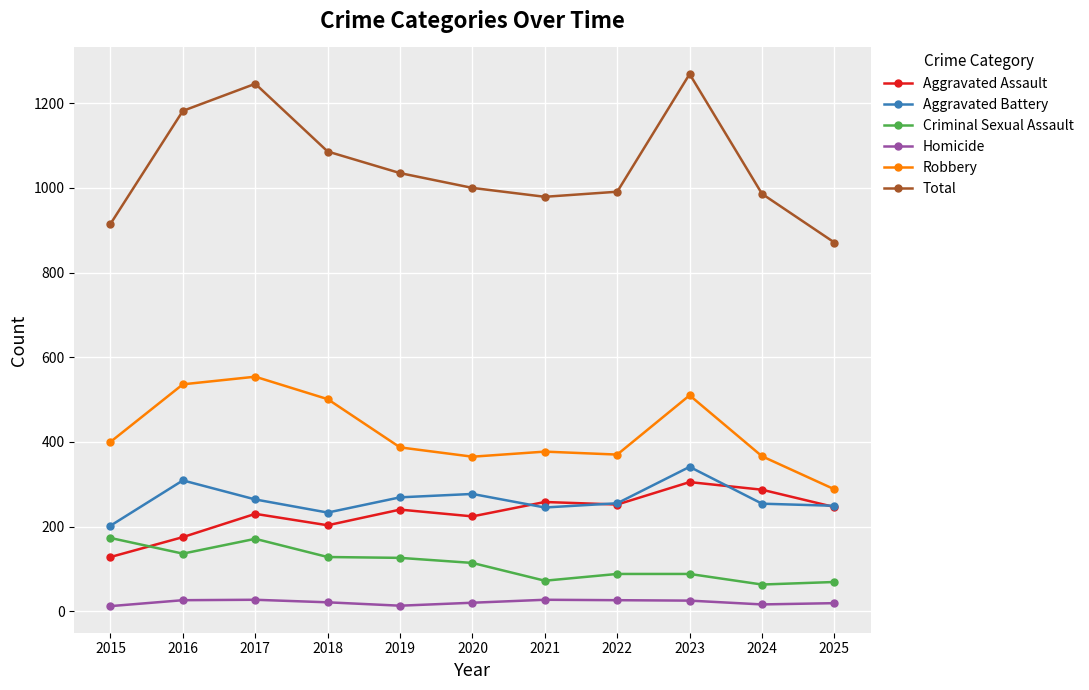

What is the value of the Aggravated Battery point at the 10th from the left?

254